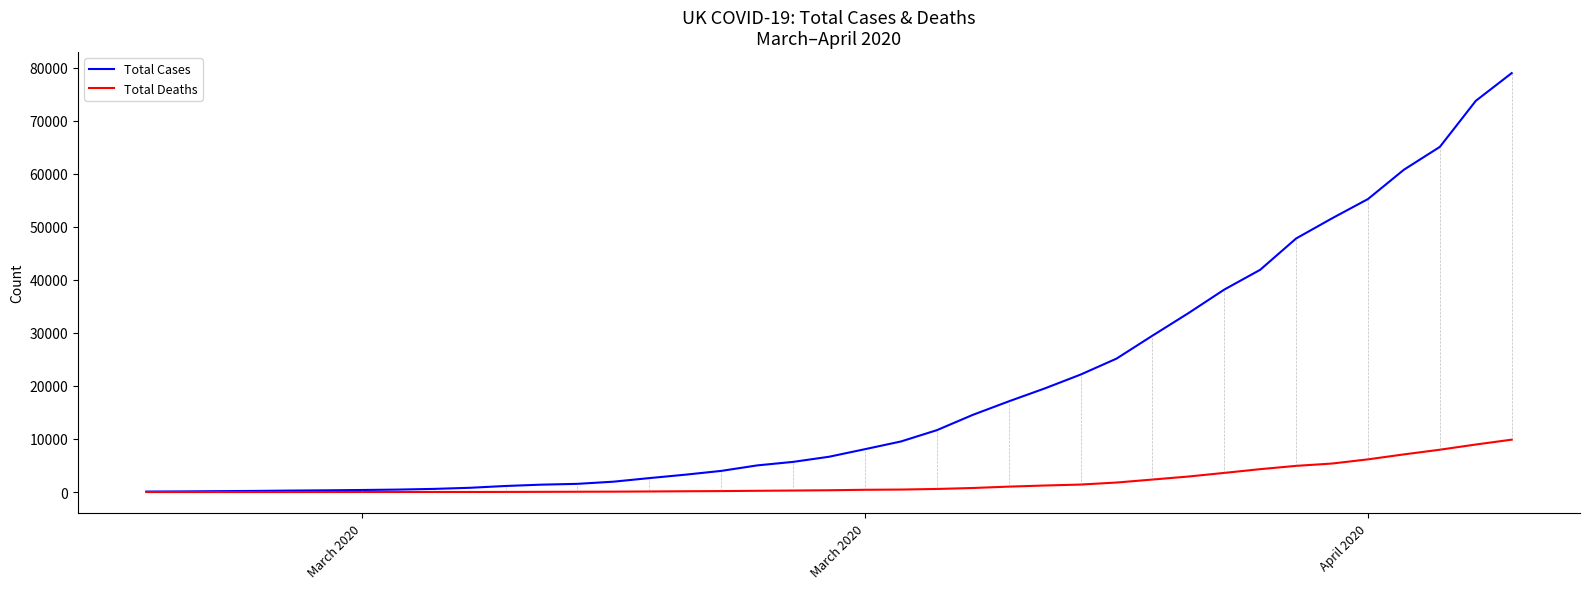

What is the highest value of the Total Cases series?

78991